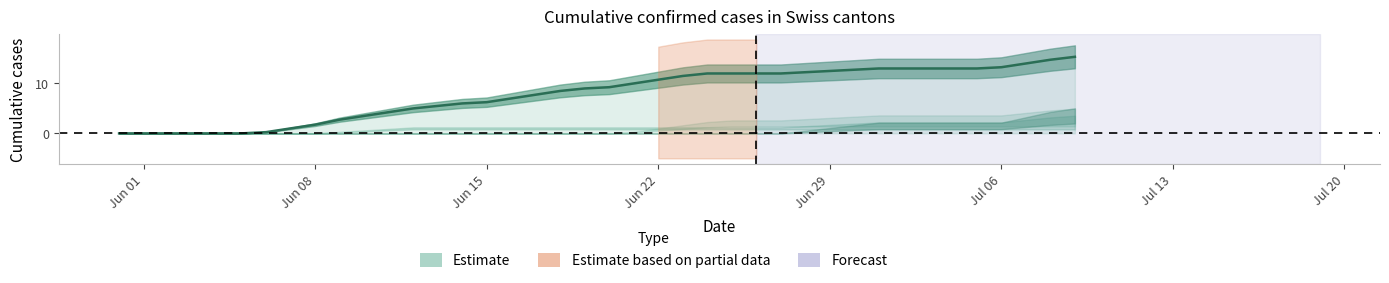

Is this an area chart (filled region under the line)?

No